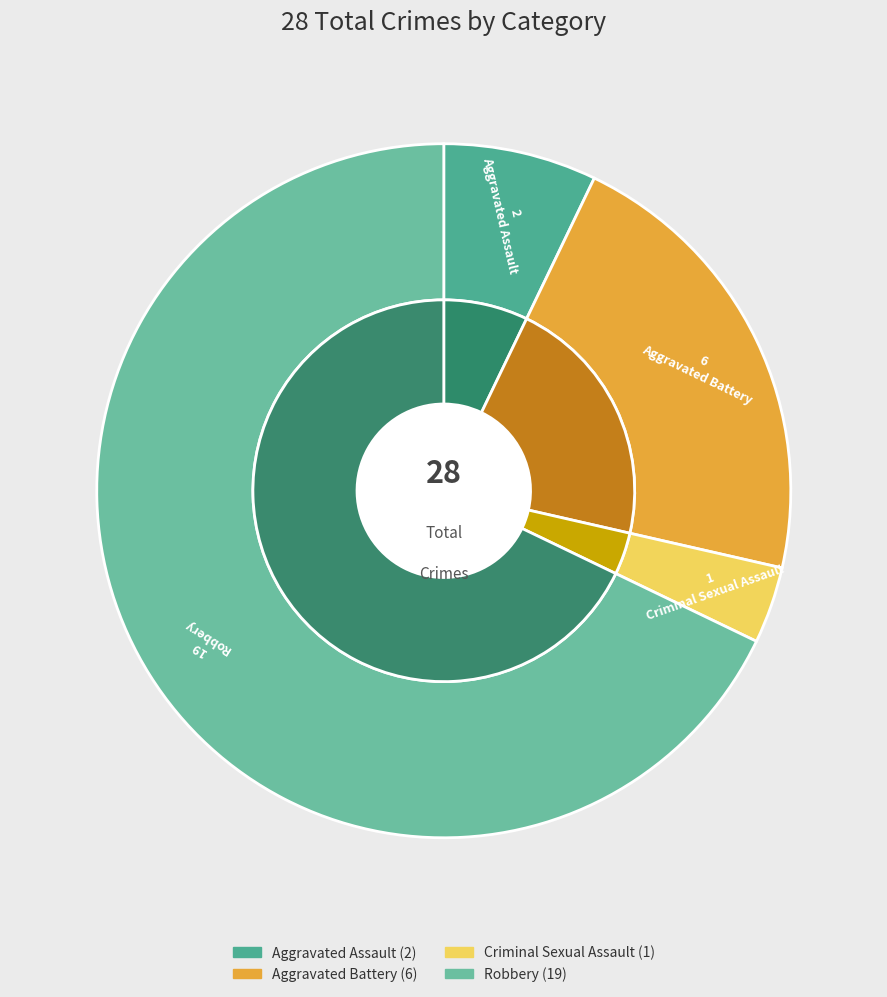

Which slice is the smallest?

Criminal Sexual Assault